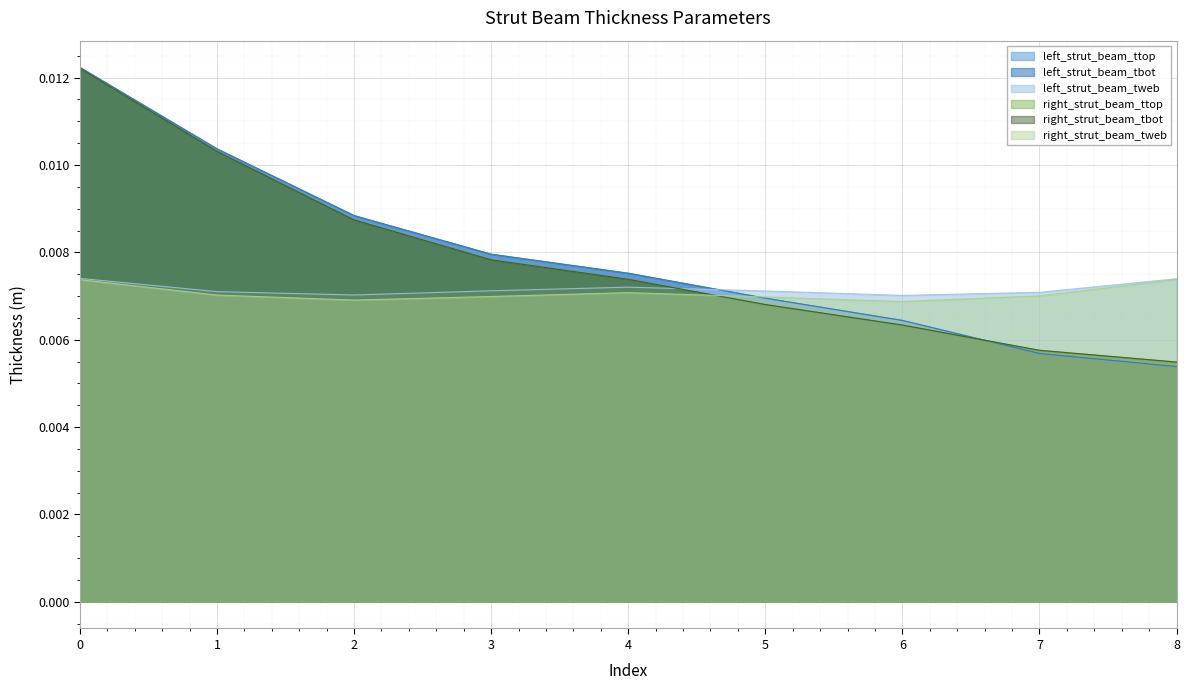

At 1, list the series in order from largest to smallest.

left_strut_beam_ttop, left_strut_beam_tbot, right_strut_beam_tbot, right_strut_beam_ttop, left_strut_beam_tweb, right_strut_beam_tweb